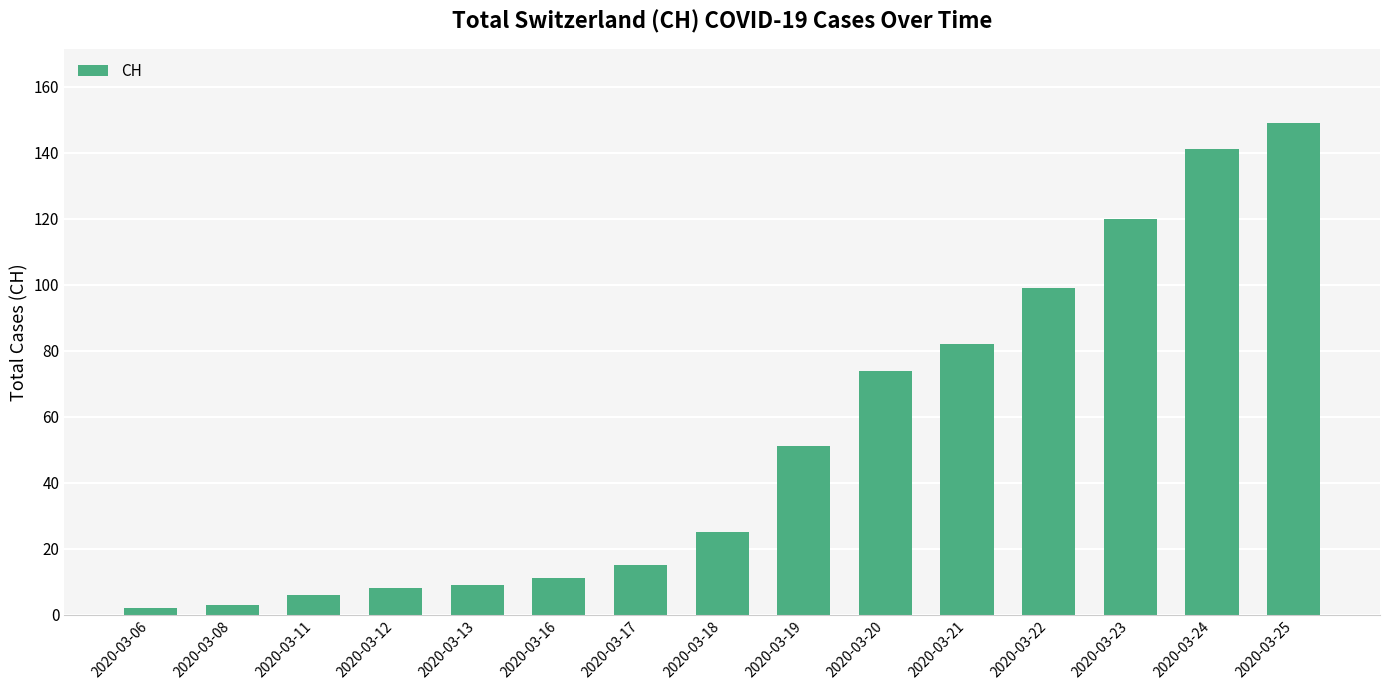

Is it true that the value at 2020-03-08 is 3?

True